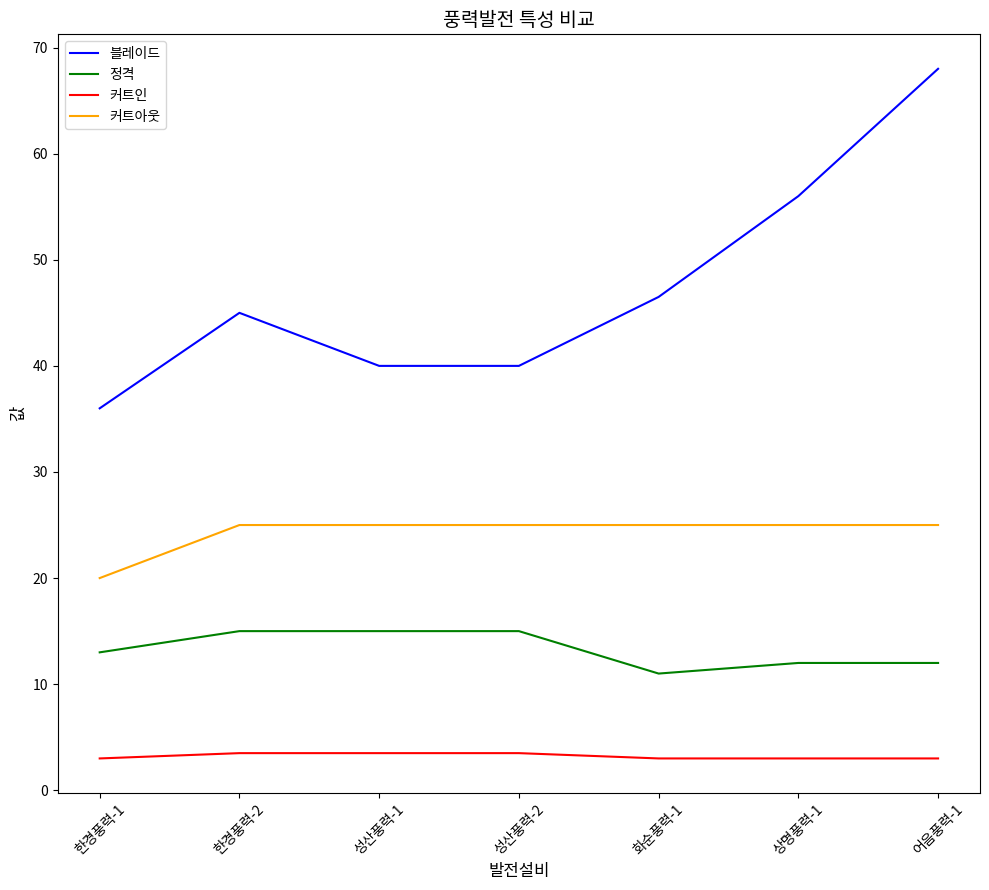

What is the total value across all series at 화순풍력-1?

85.5